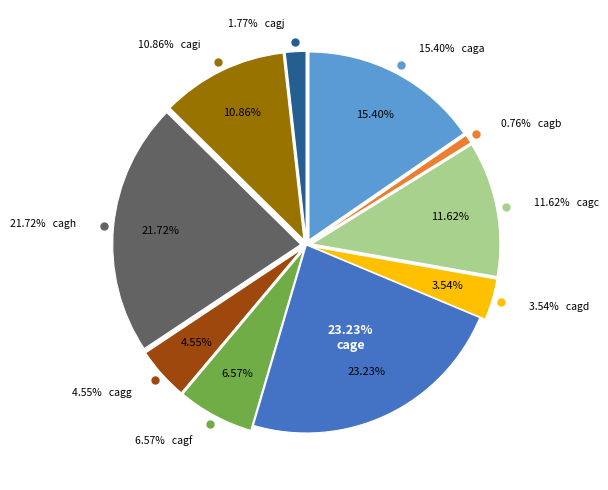

Which slice is the smallest?

cagb